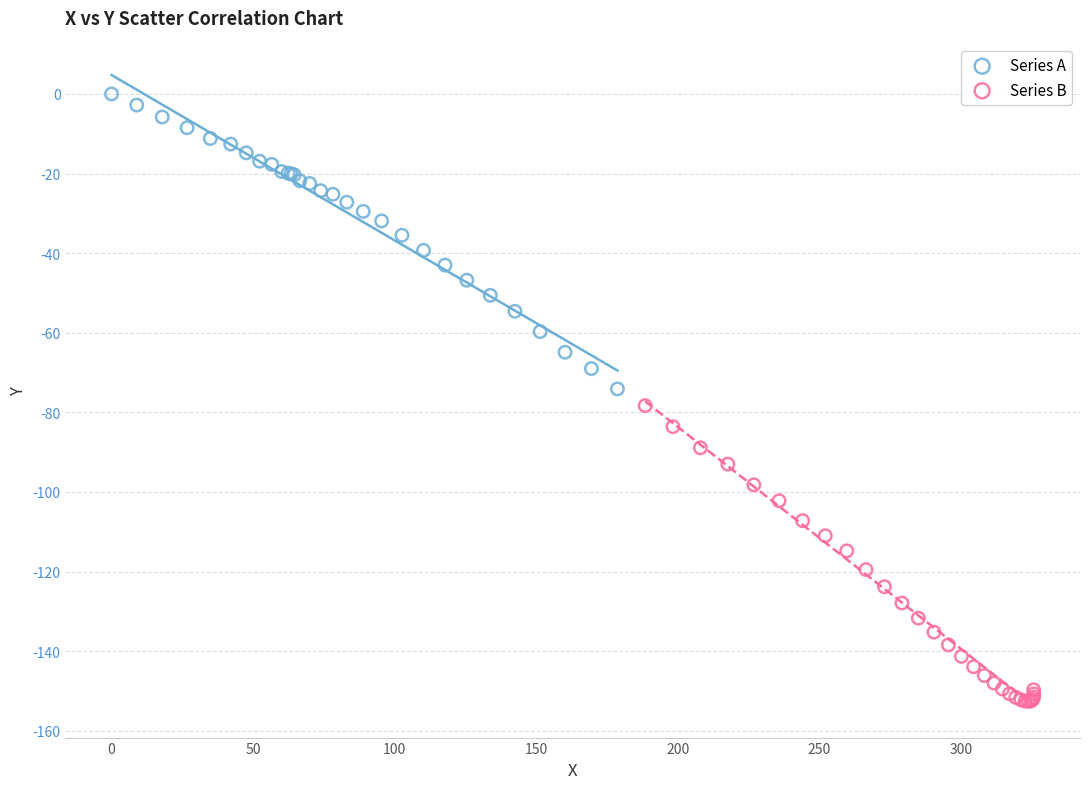

Which series reaches the maximum Y coordinate?

Series A